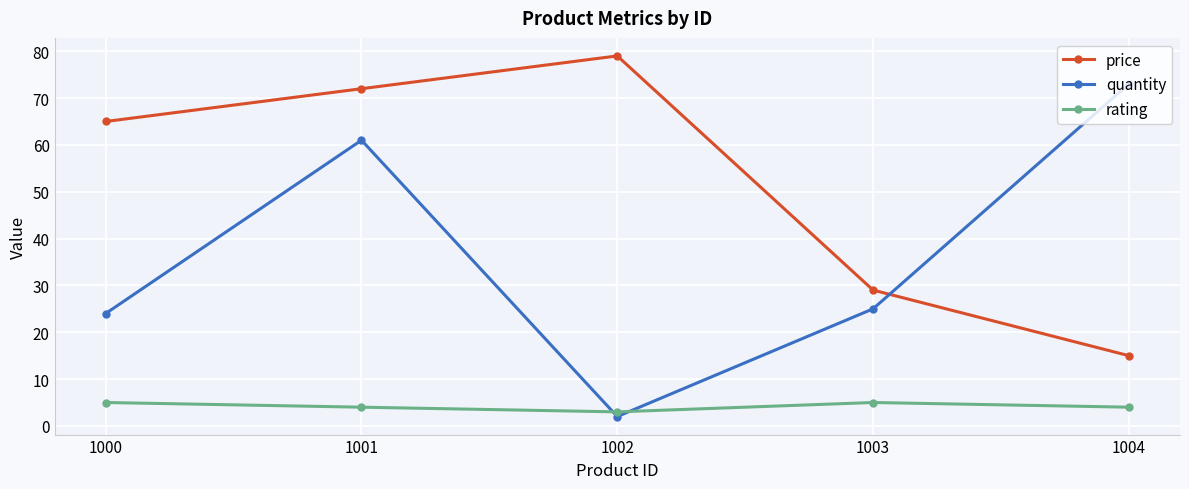

Reading left to right, list all the values displayed in this chart.

price: 65	72	79	29	15
quantity: 24	61	2	25	73
rating: 5	4	3	5	4